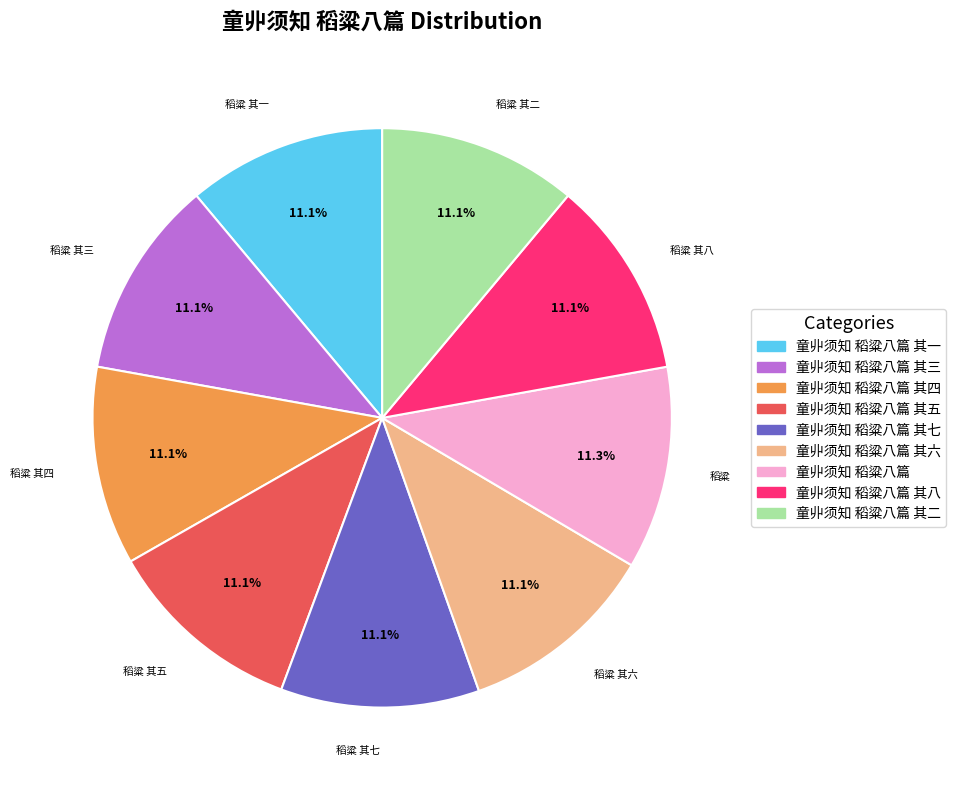

Is there any slice that represents more than half of the pie?

No